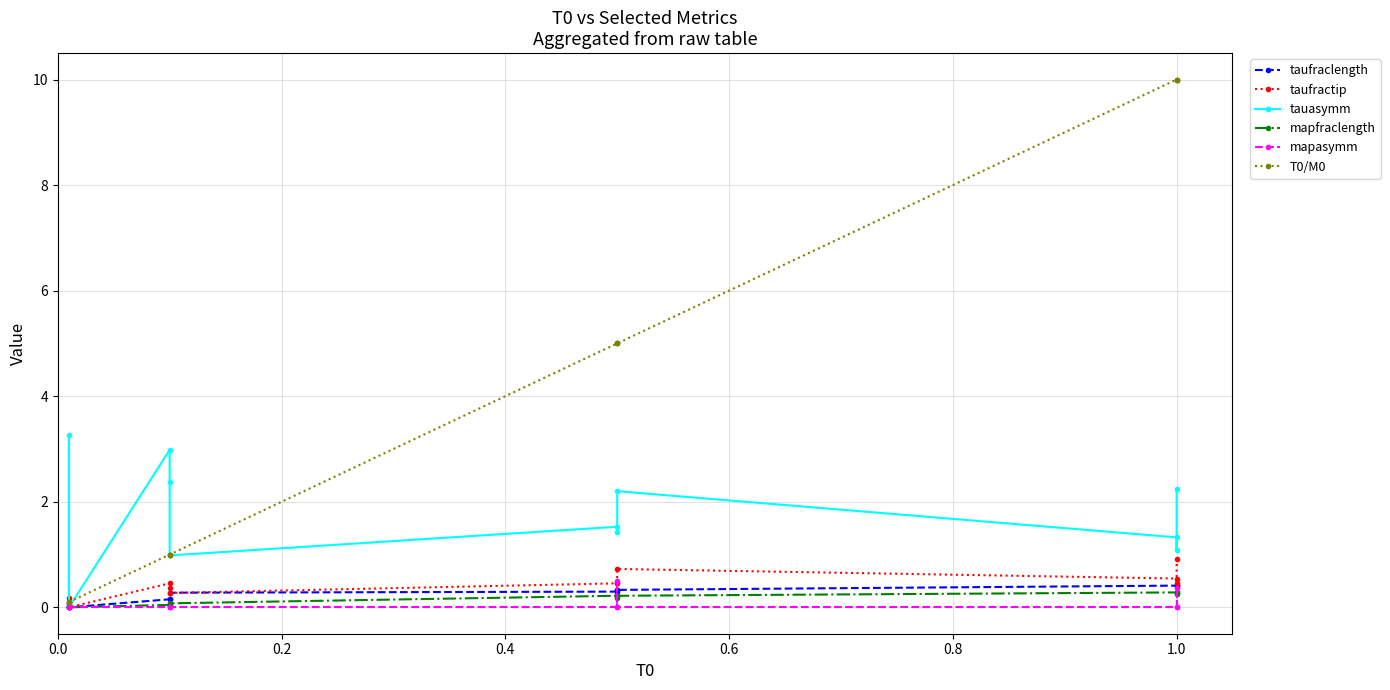

What are all the series names shown in the legend?

taufraclength, taufractip, tauasymm, mapfraclength, mapasymm, T0/M0